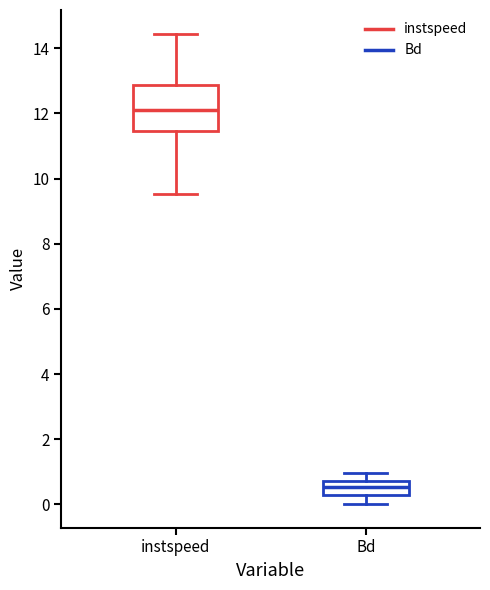

Which box is the tallest, from its lower edge to its upper edge?

instspeed